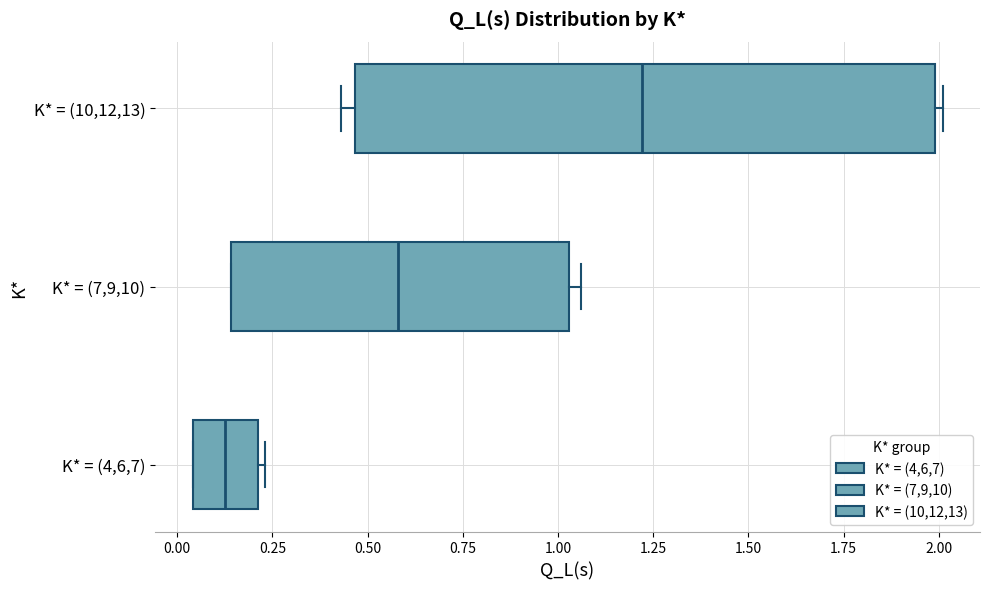

Which box is the widest, from its left edge to its right edge?

K* = (10,12,13)